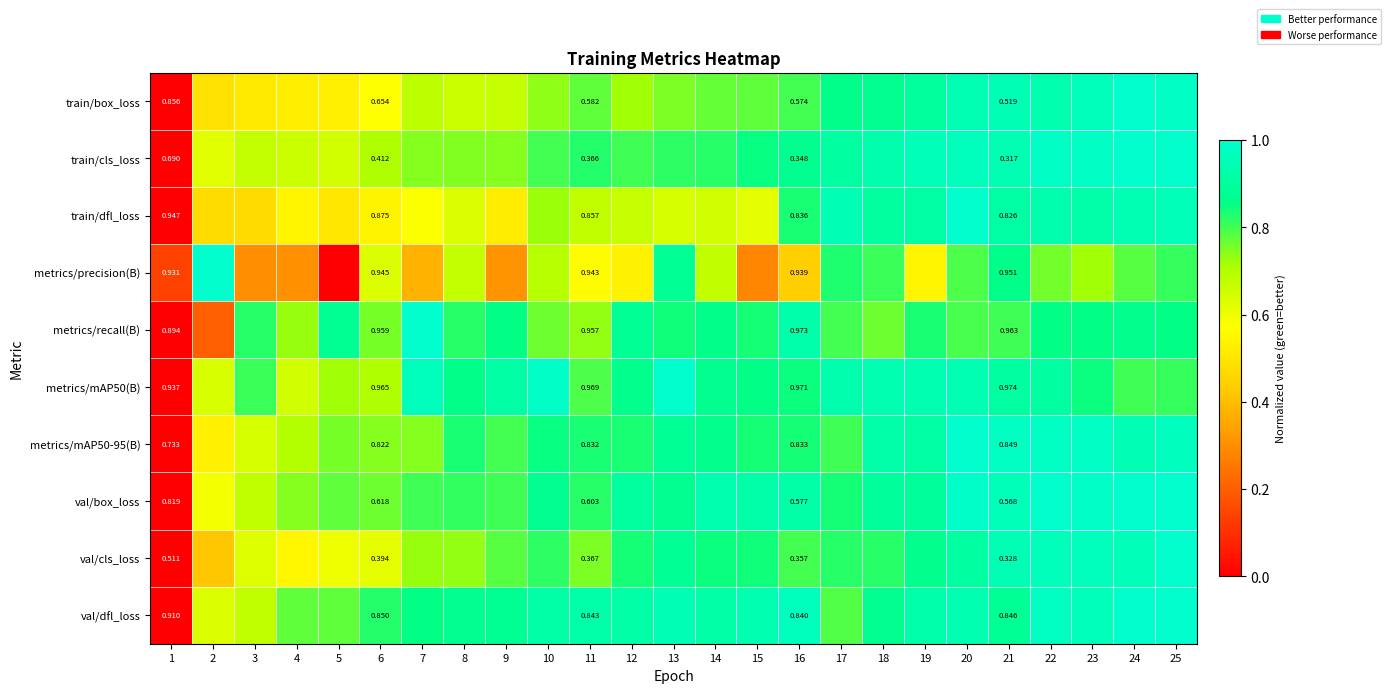

Which series changed the most between 16 and 21?

train/box_loss